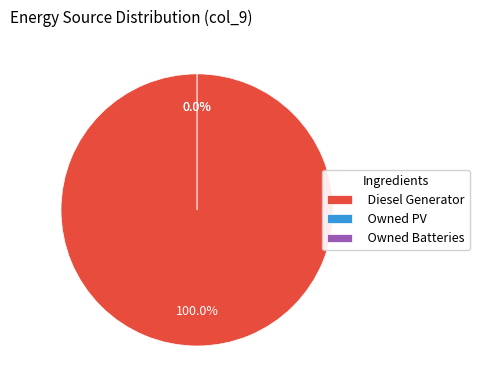

How many segments does this pie chart have?

3